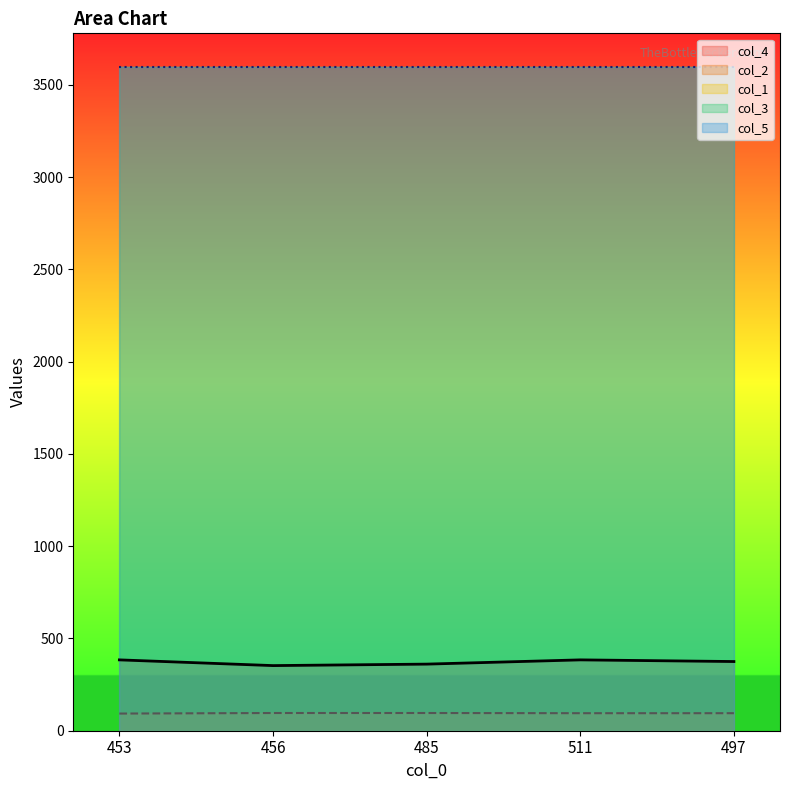

Rank the series by their maximum value, from highest to lowest.

col_5, col_3, col_4, col_2, col_1